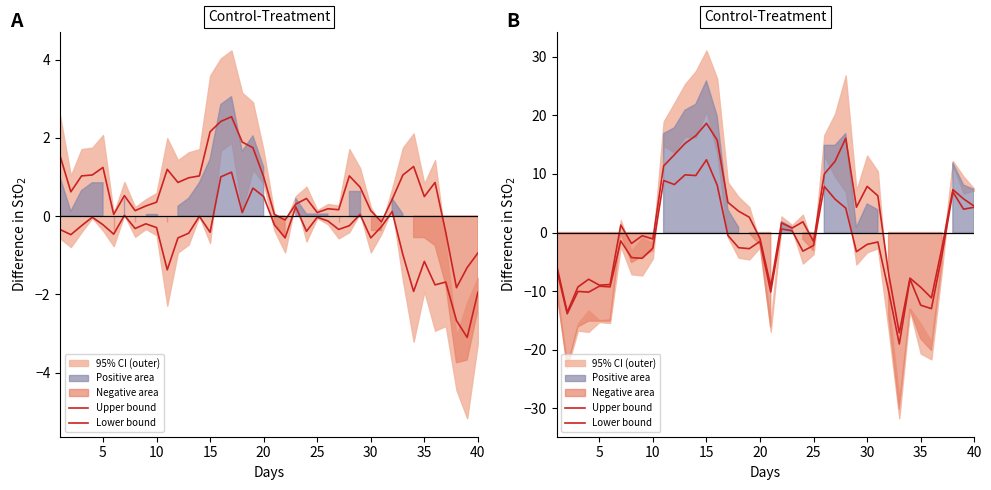

What is the smallest value displayed?

-19.0